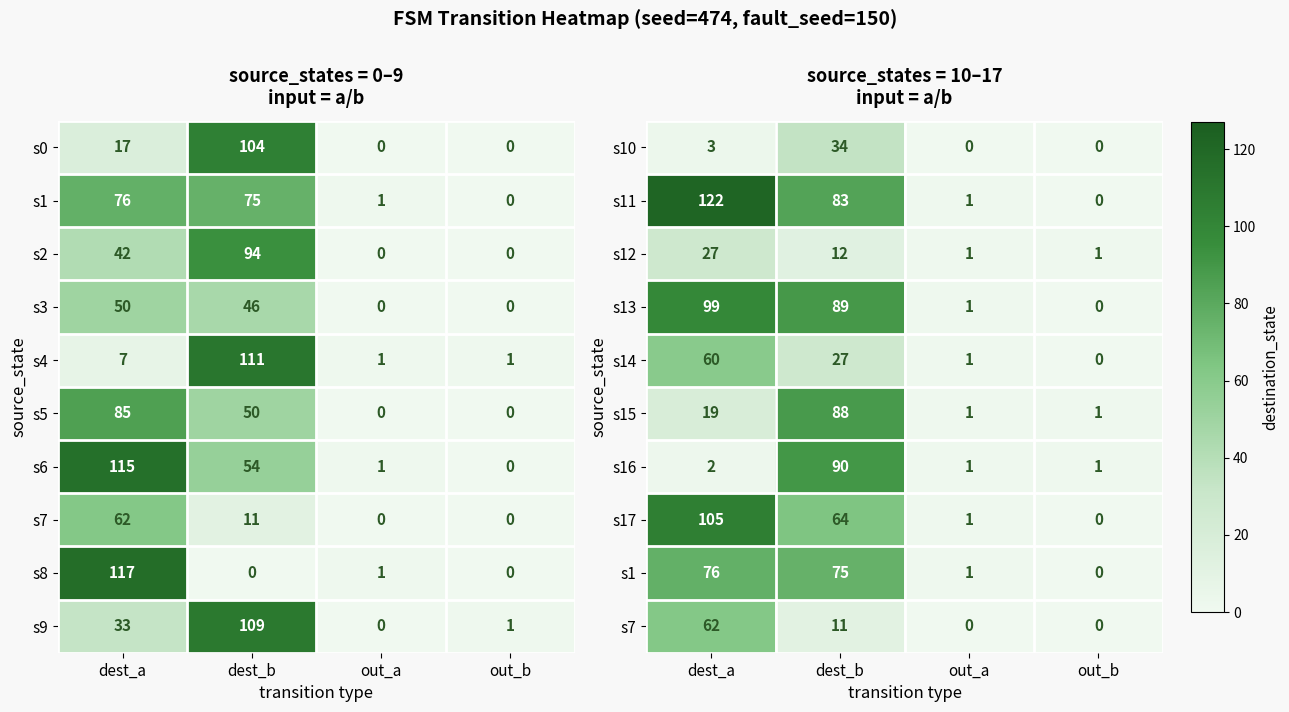

The value of s4 at out_a is 1. True or false?

True